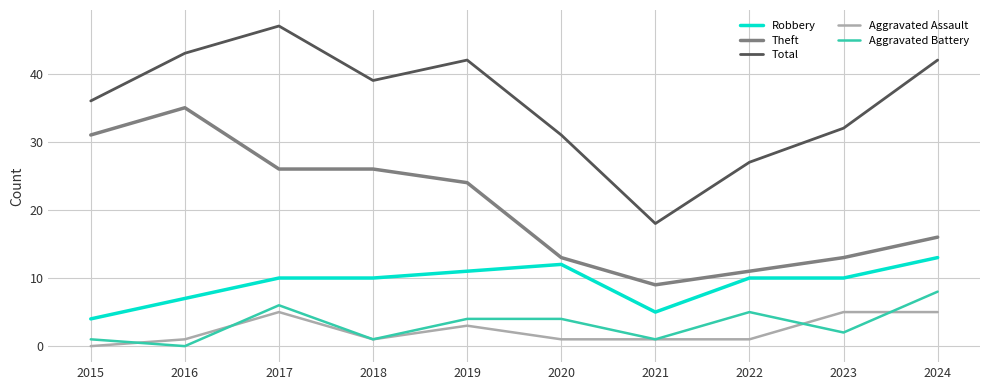

True or false: Total and Theft intersect in this chart.

False